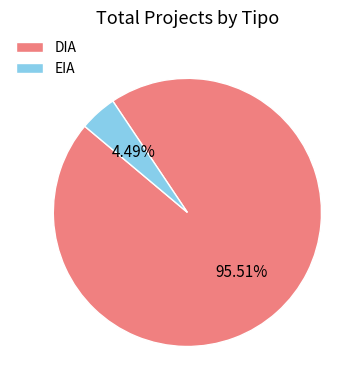

How many segments does this pie chart have?

2